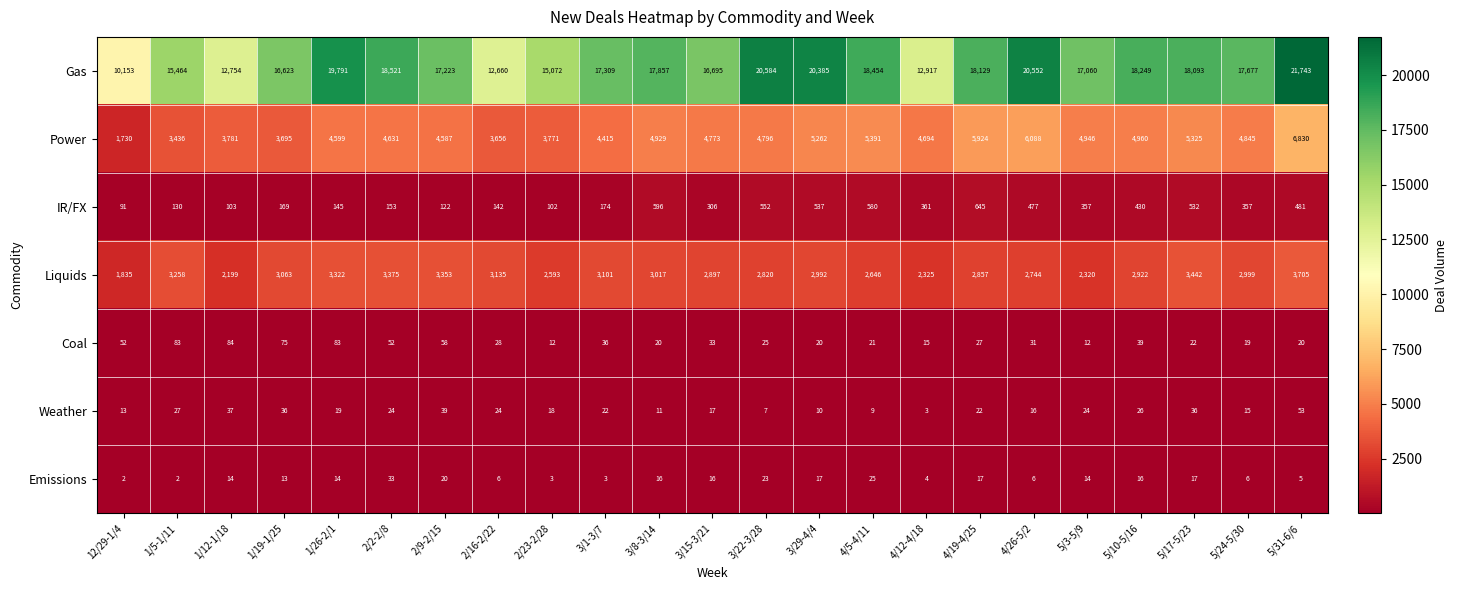

Where is Gas nearest to the value 15948?

1/5-1/11